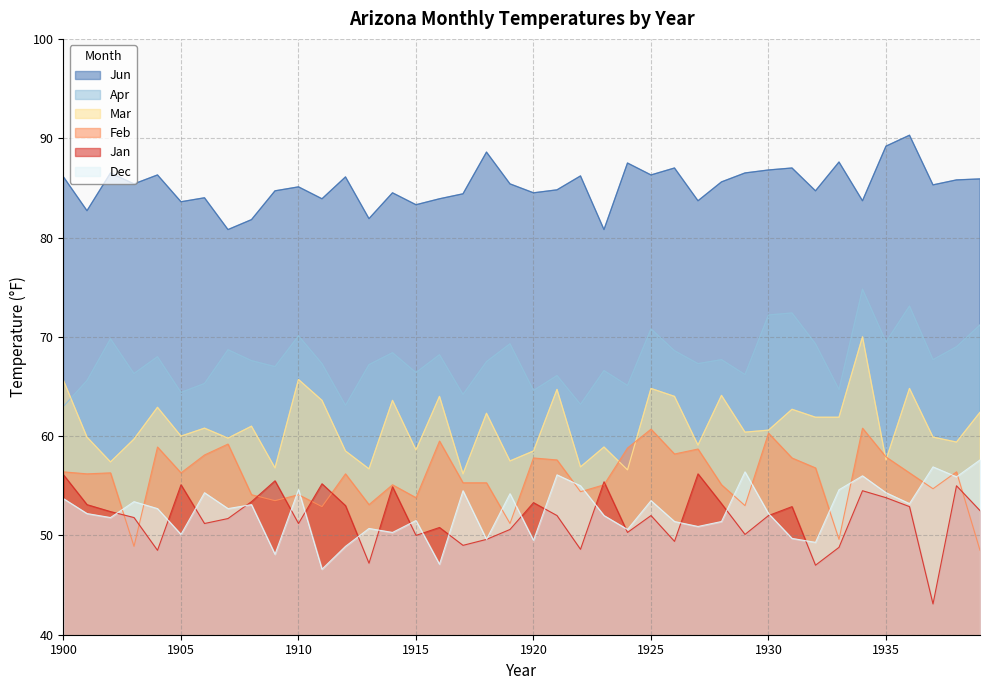

At 1927, list the series in order from smallest to largest.

Dec, Jan, Feb, Mar, Apr, Jun